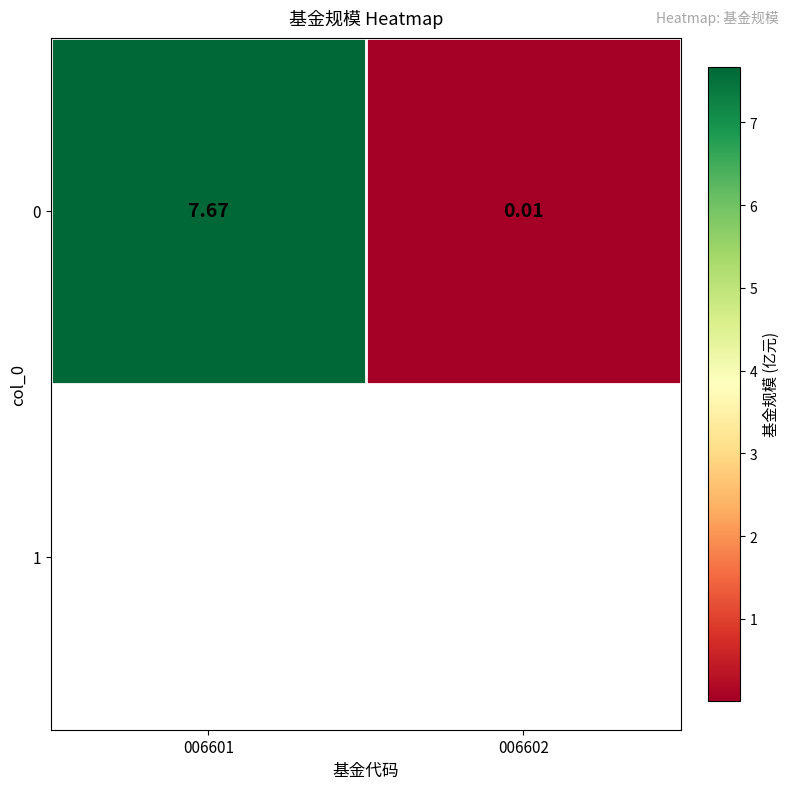

Reading right to left, list all the values displayed in this chart.

006602=0.0	006601=7.7